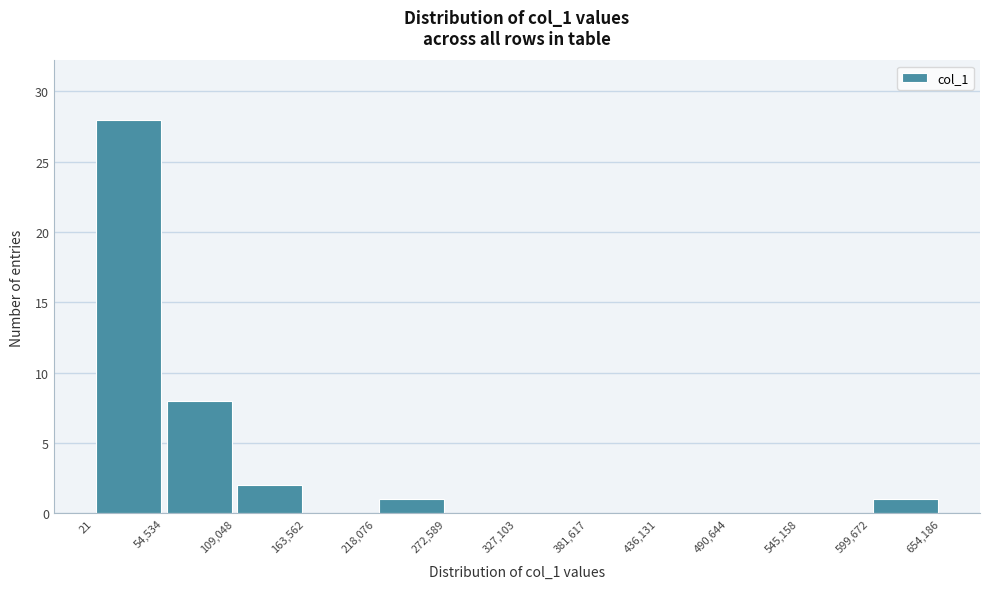

How tall is the bar that spans 218,076 to 272,589 on the x-axis? The values are not printed on the chart, so give them approximately, as read against the axis.

1